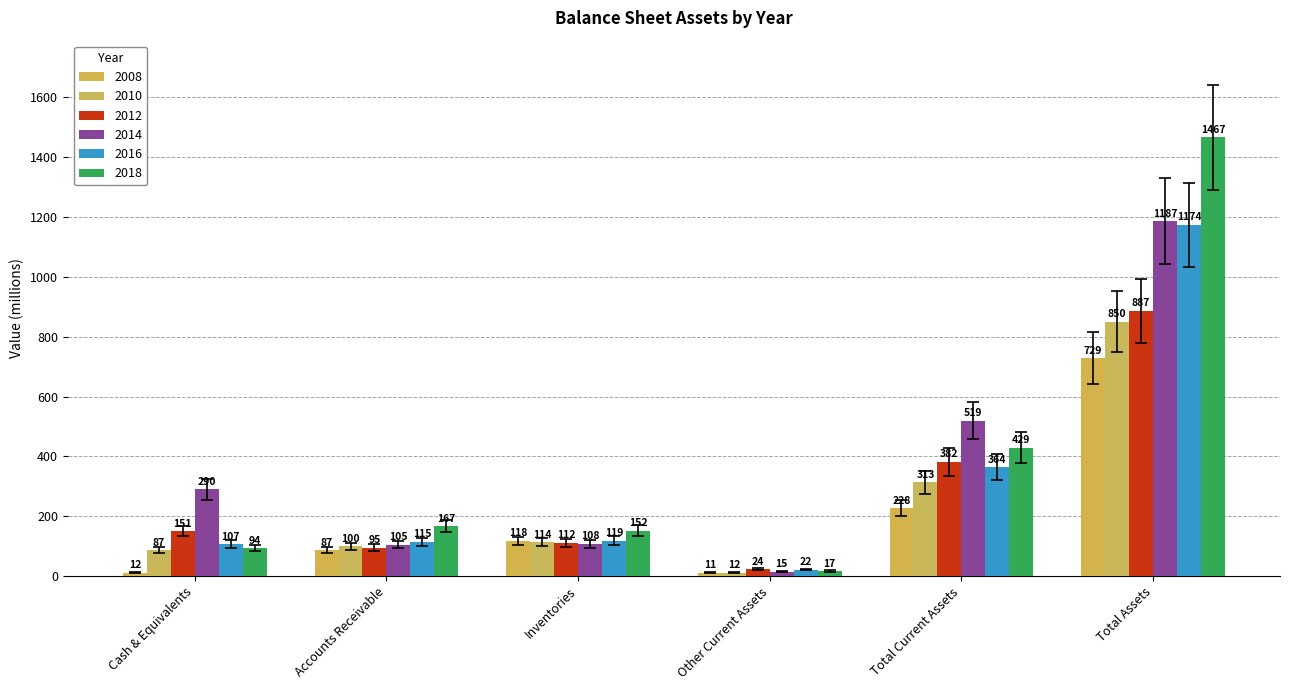

Read the 2012 value at Accounts Receivable, to the nearest 10.

100